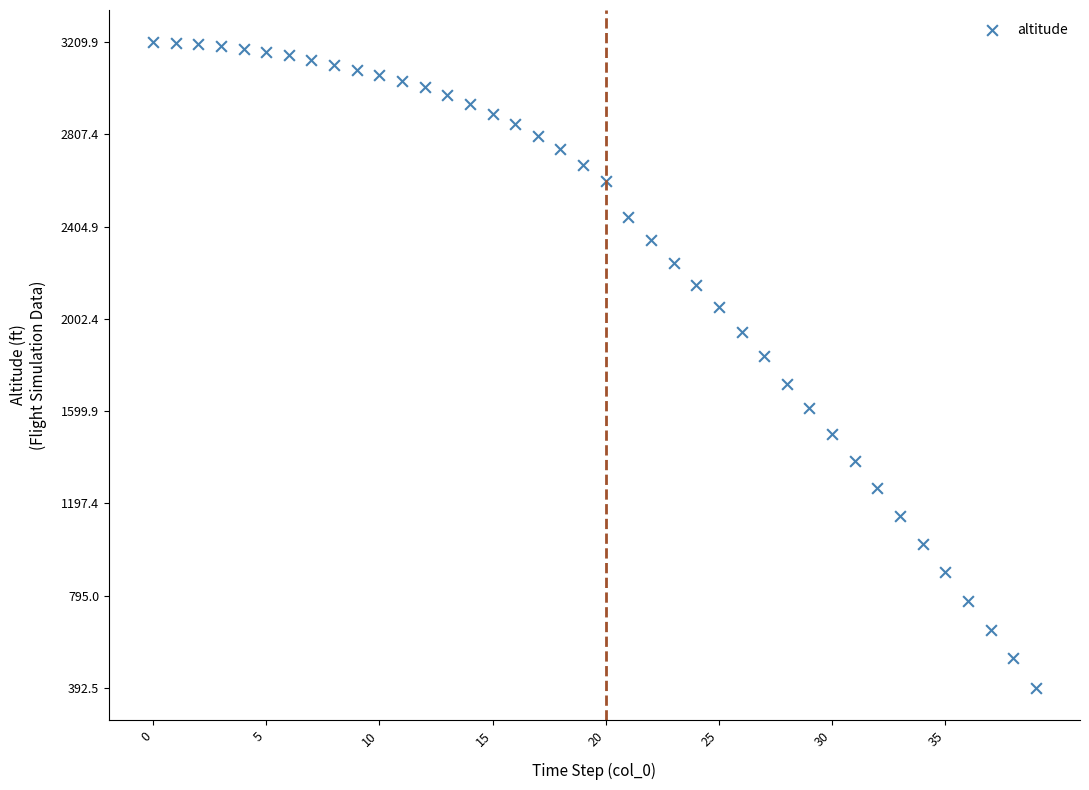

What is the range of Y values (max minus min)?

2817.4